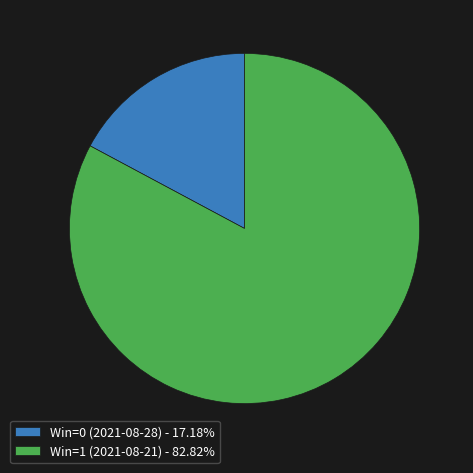

What is the largest slice in the pie chart?

Win=1 (2021-08-21)